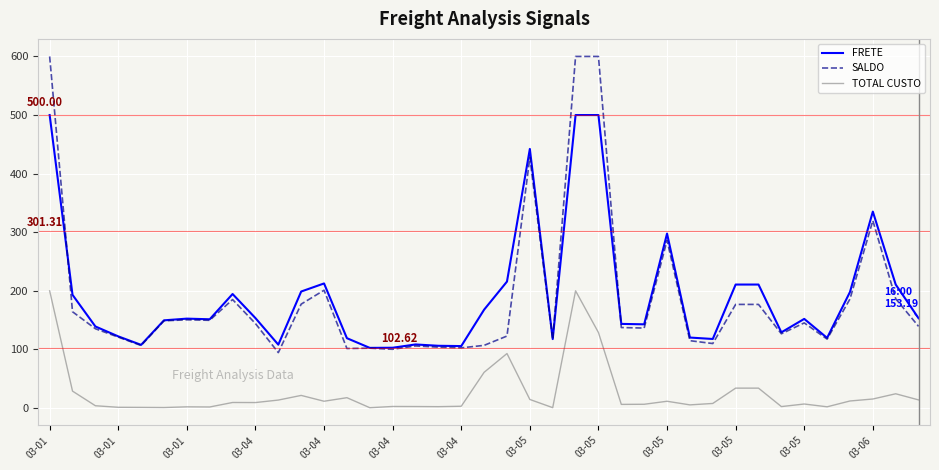

True or false: TOTAL CUSTO and SALDO intersect in this chart.

False